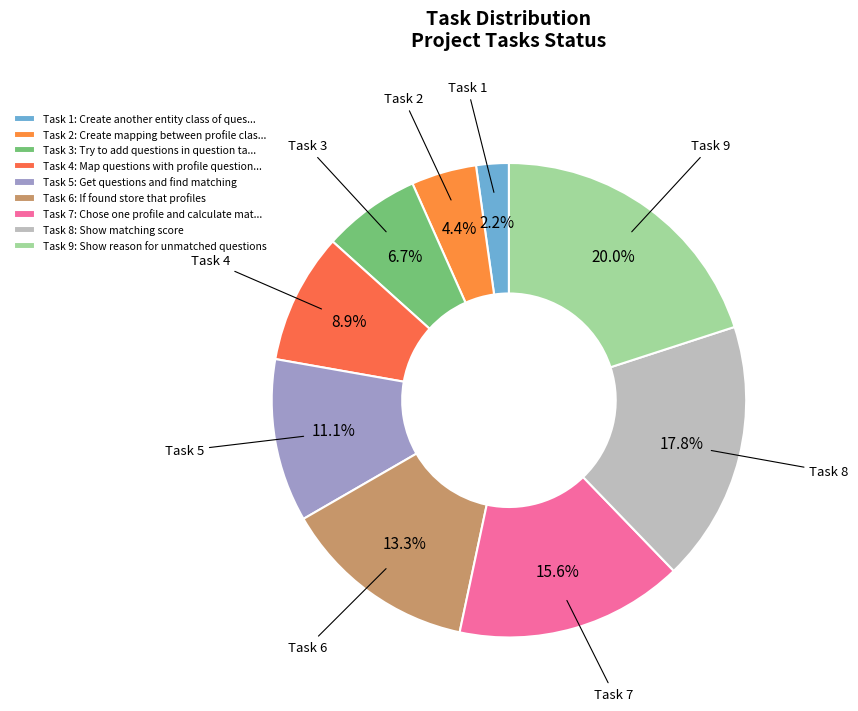

To the nearest percent, what is the average slice percentage?

11%